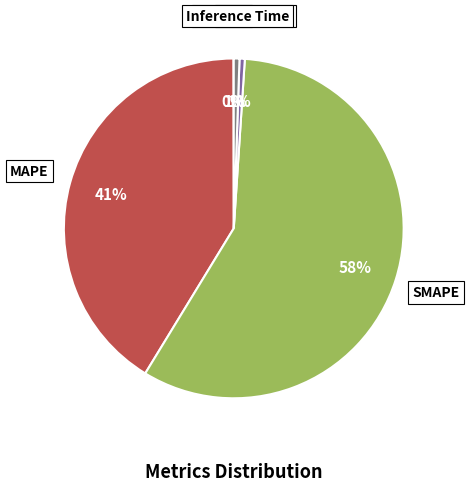

To the nearest percent, what is the average slice percentage?

20%